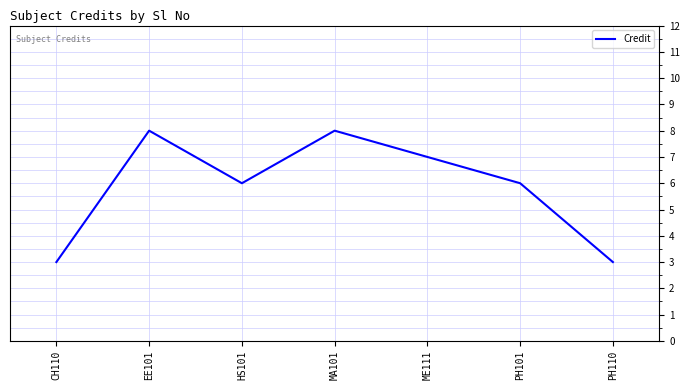

What is the maximum value shown in the chart?

8